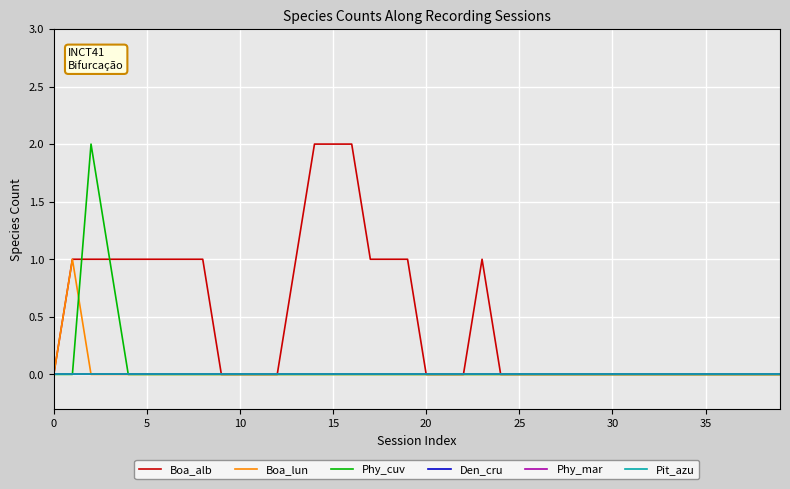

List the series in order of their peak value, highest first.

Boa_alb, Phy_cuv, Boa_lun, Den_cru, Phy_mar, Pit_azu